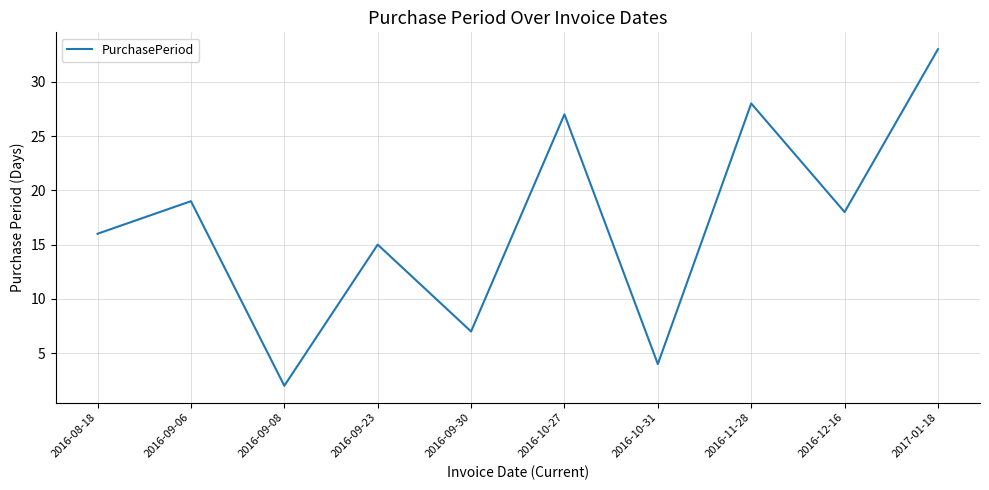

How many series are shown in this chart?

1